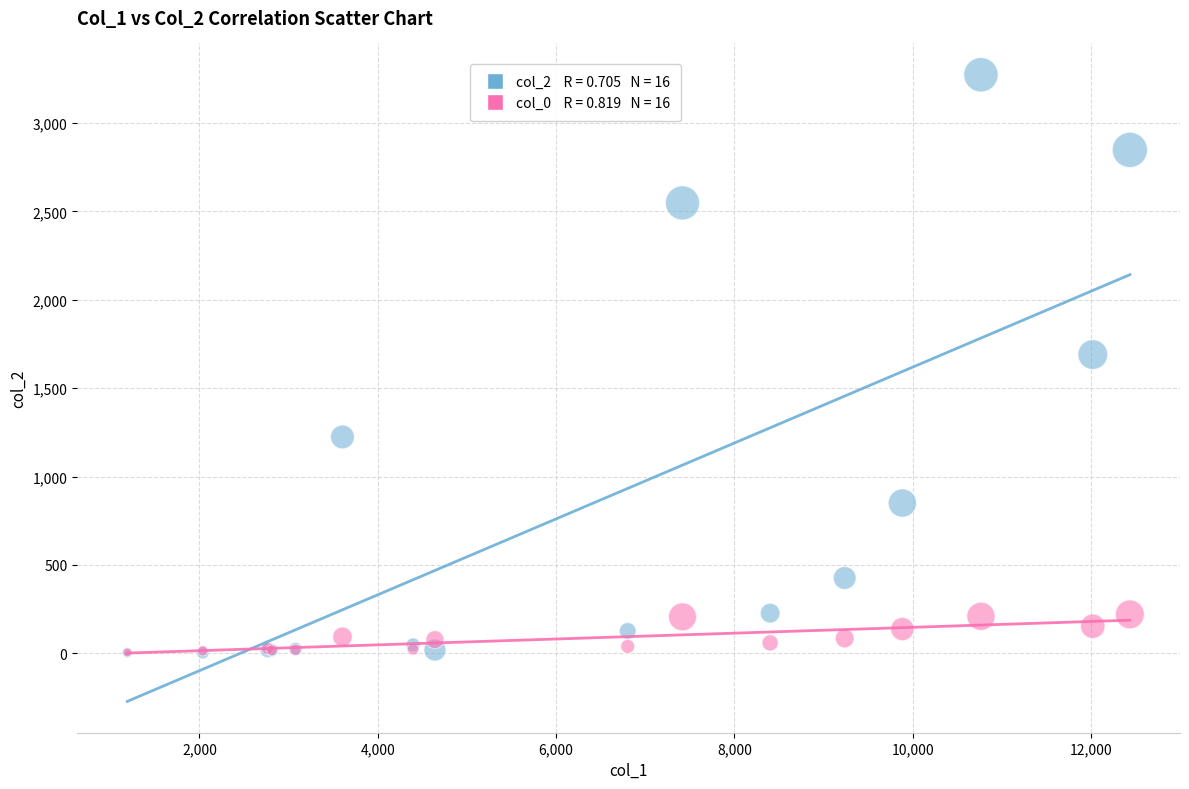

Across all series, what Y value is closest to 1638?

1690